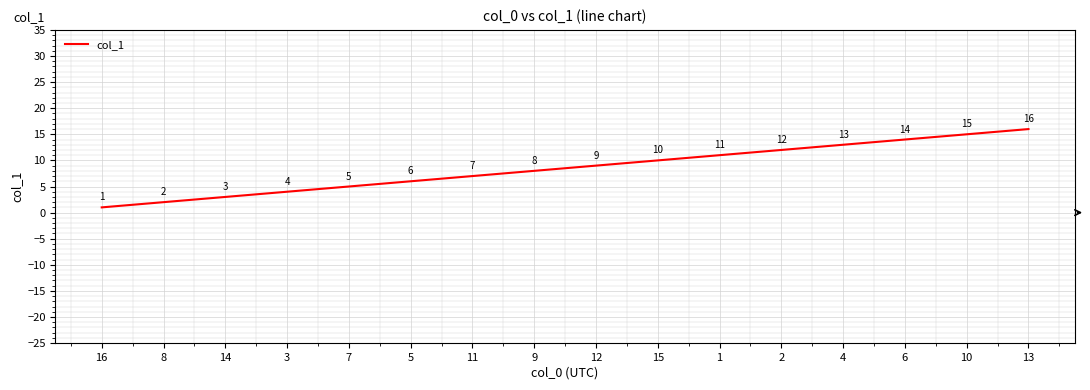

Where is the data nearest to the value 8?

9